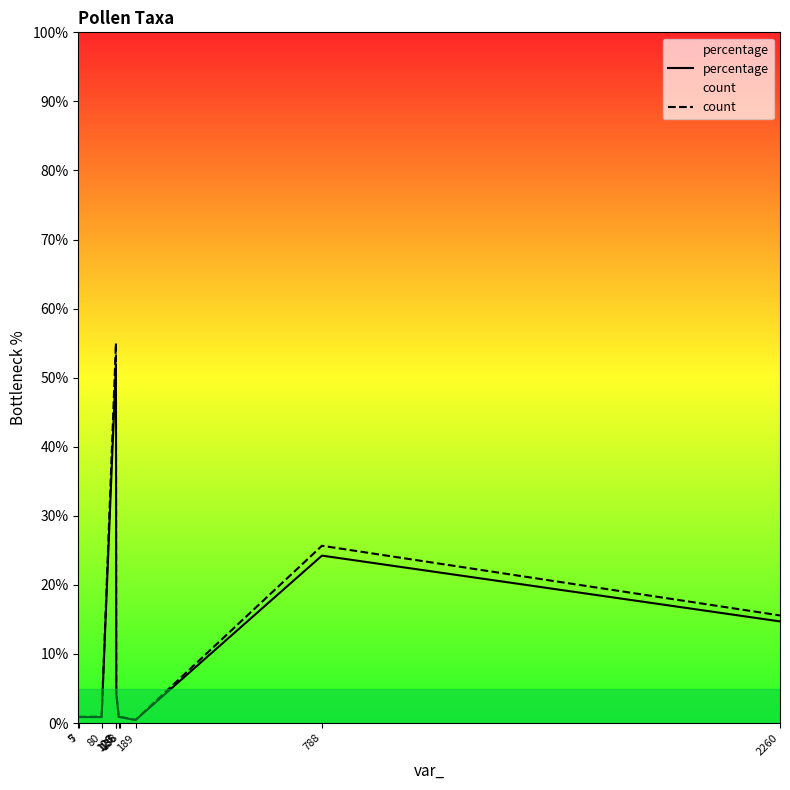

At which category does the chart reach its peak across all series?

126